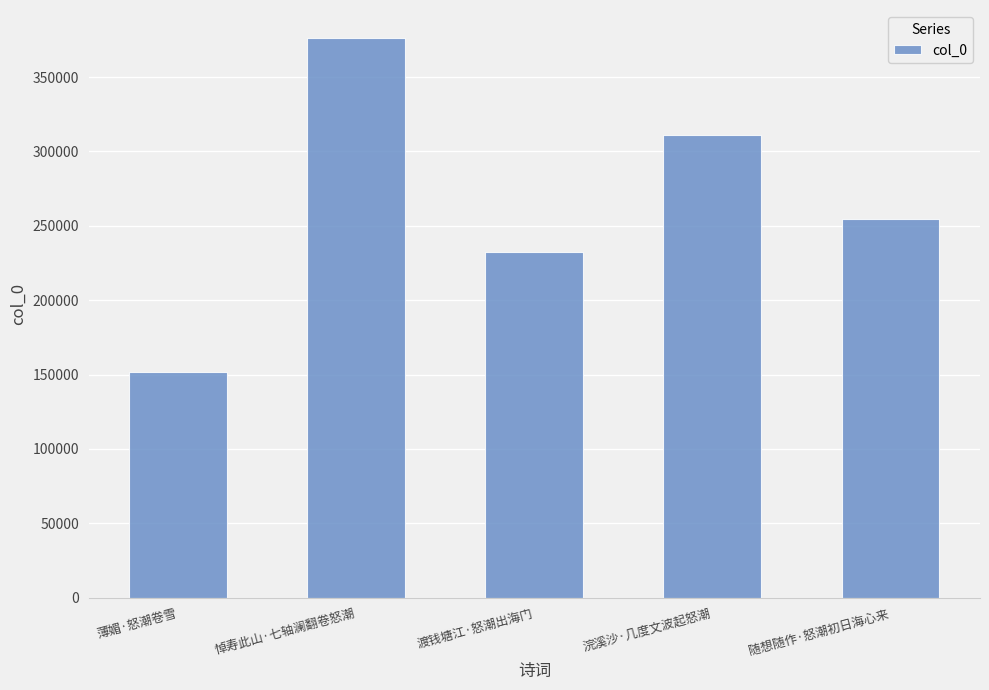

What is the ratio of the value at 渡钱塘江·怒潮出海门 to the value at 薄媚·怒潮卷雪?

1.5